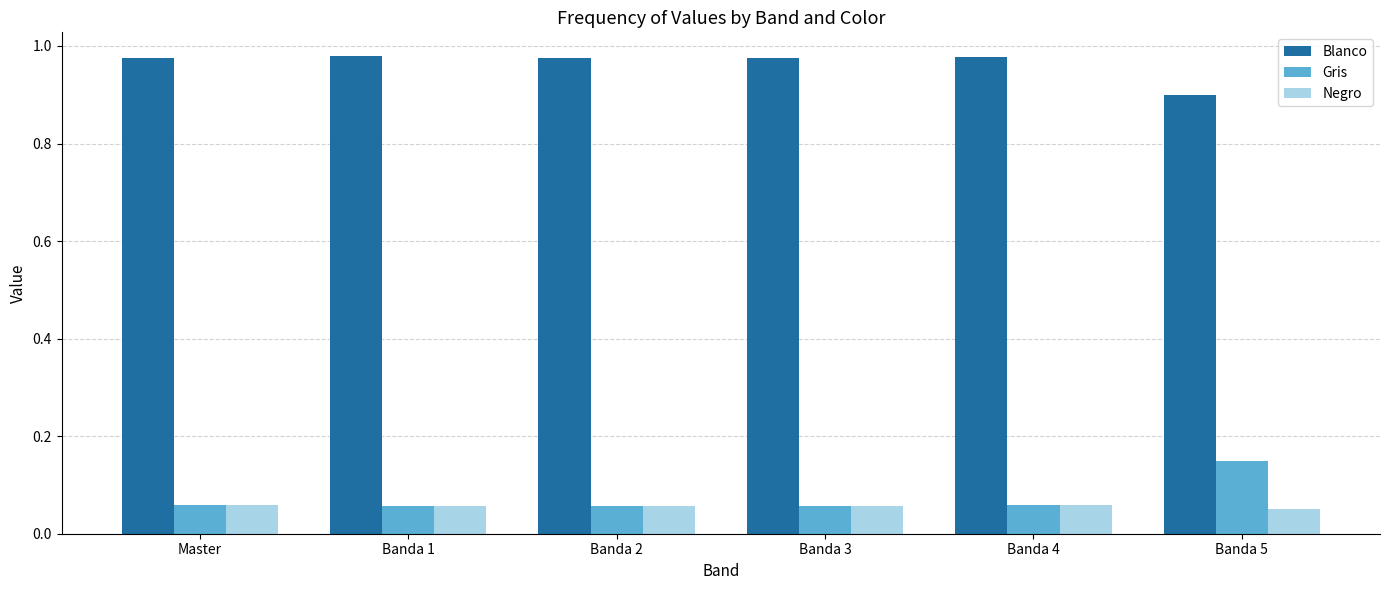

What is the sum of all Blanco values?

5.8